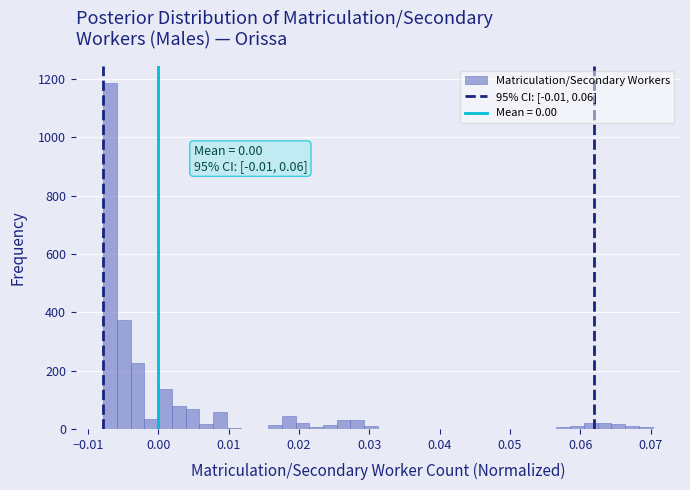

Read against the x-axis, roughly where is the centre of the tallest bar?

-0.007